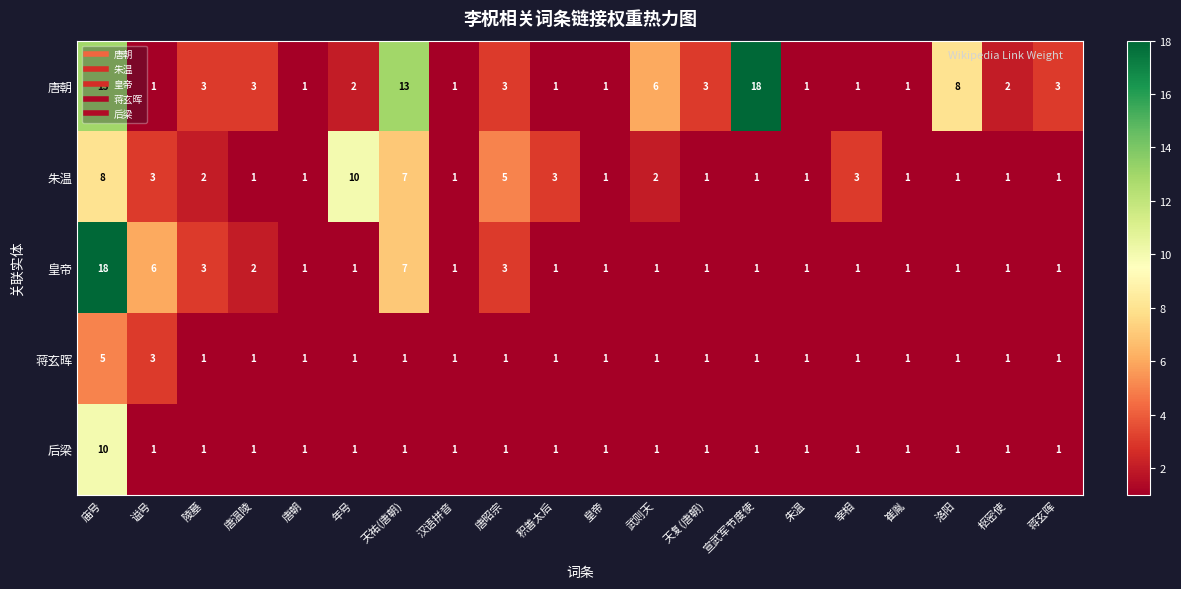

What is the spread (max minus min) of values at 唐昭宗?

4